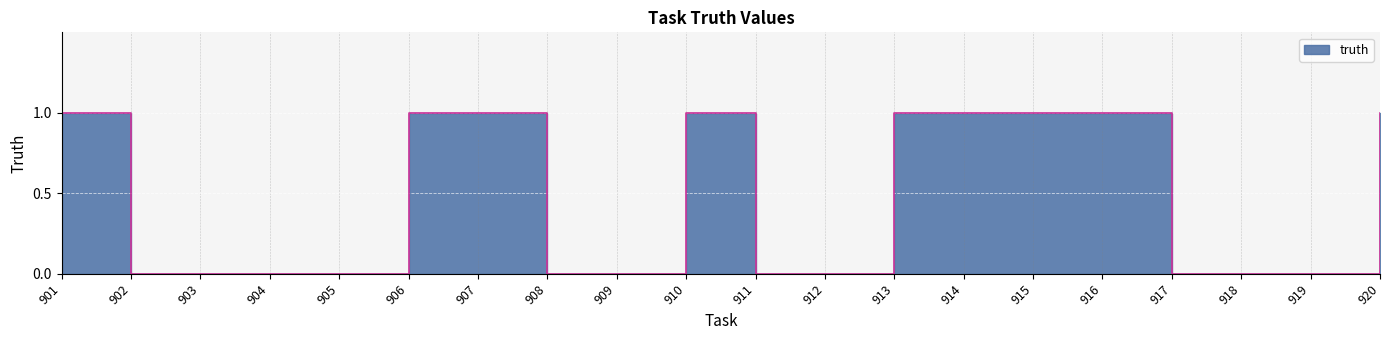

Approximately how many times larger is the value at 910 compared to 914?

1.0